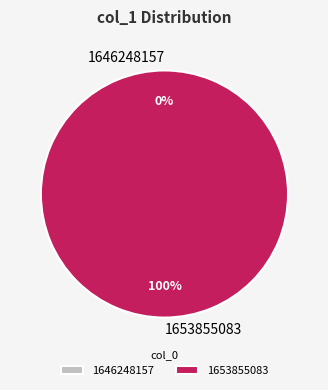

What percentage do 1653855083 and 1646248157 together represent?

100.0%